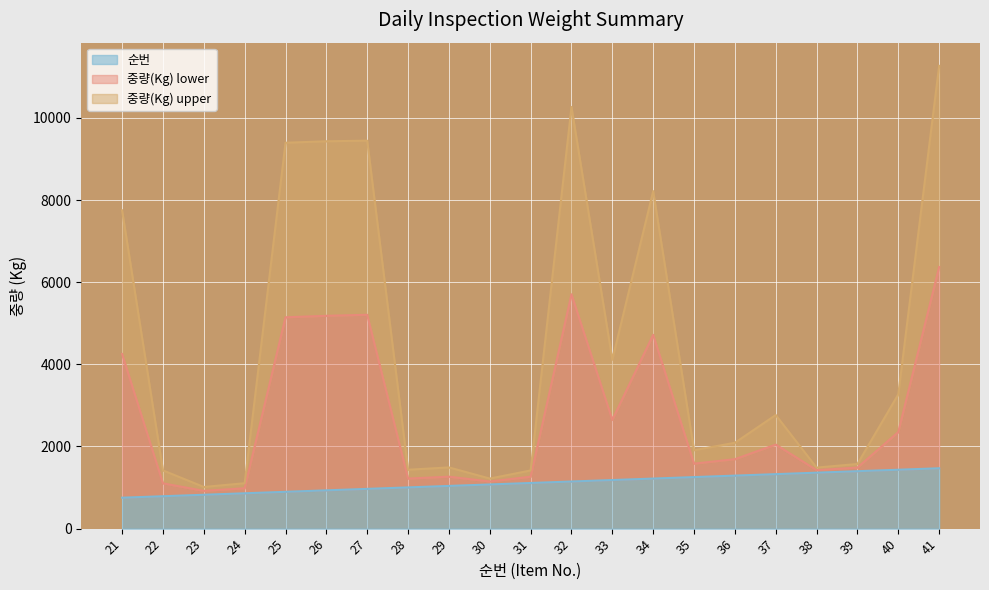

How many lines are shown in the chart?

3